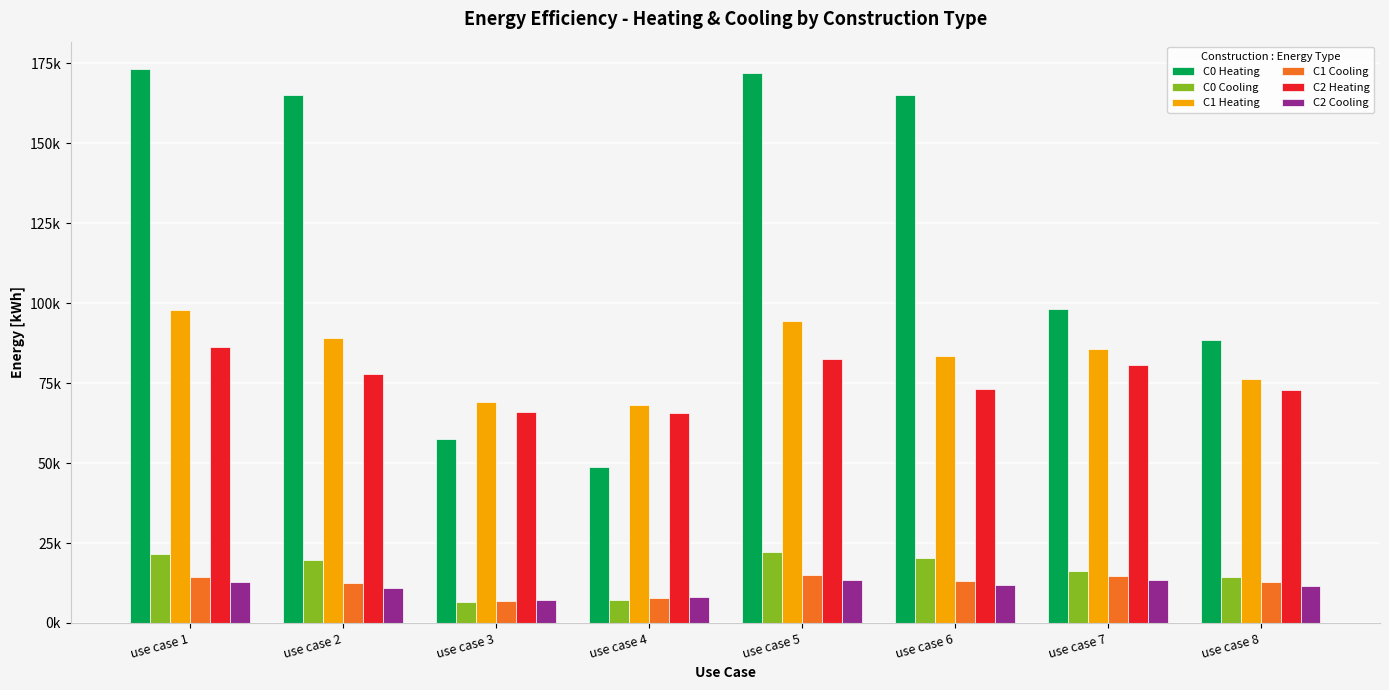

Are the bars horizontal?

No